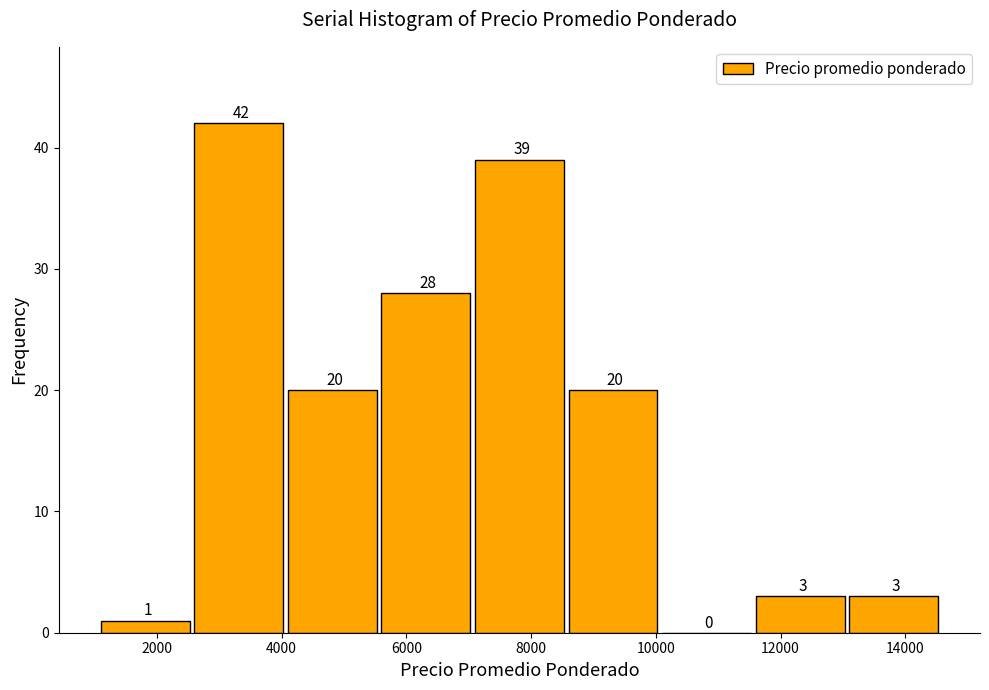

How tall is the bar that spans 8600 to 10100 on the x-axis? The bar edges are not printed on the chart, so give them approximately, as read against the axis.

20